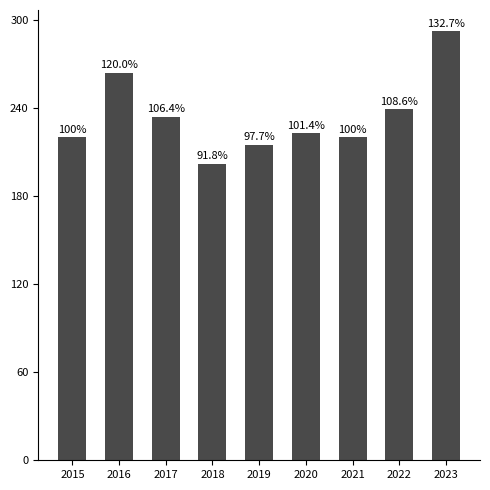

The value at 2023 is 59. True or false?

False